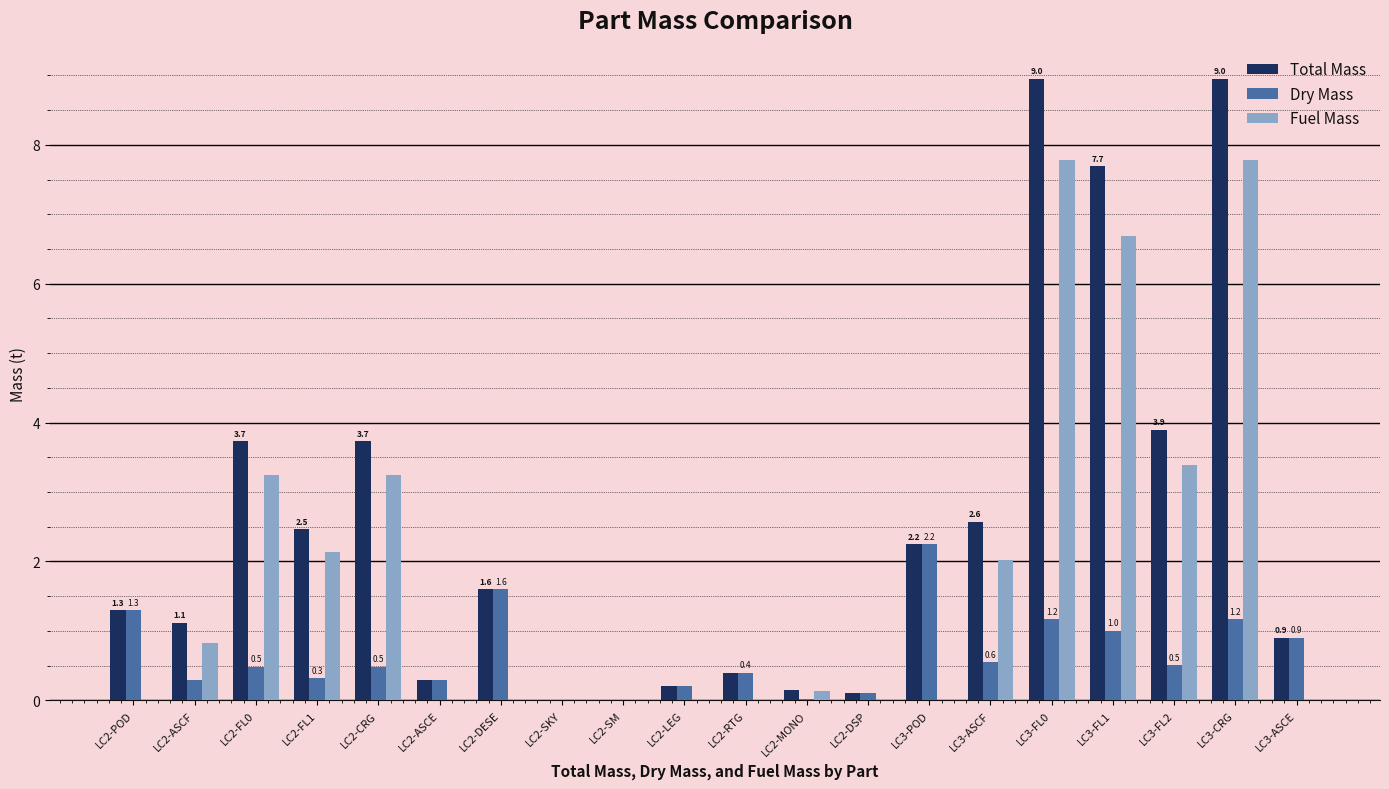

Which series changed the most between LC2-ASCF and LC3-FL1?

Total Mass